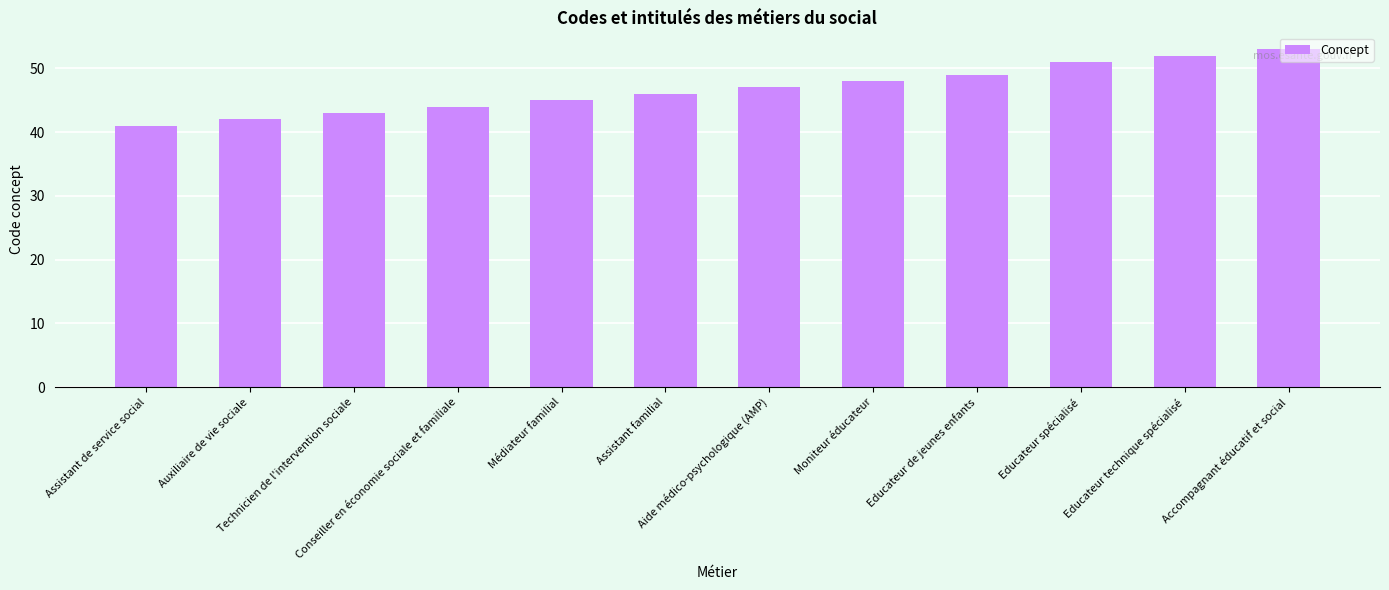

What is the difference between the maximum and minimum values?

12